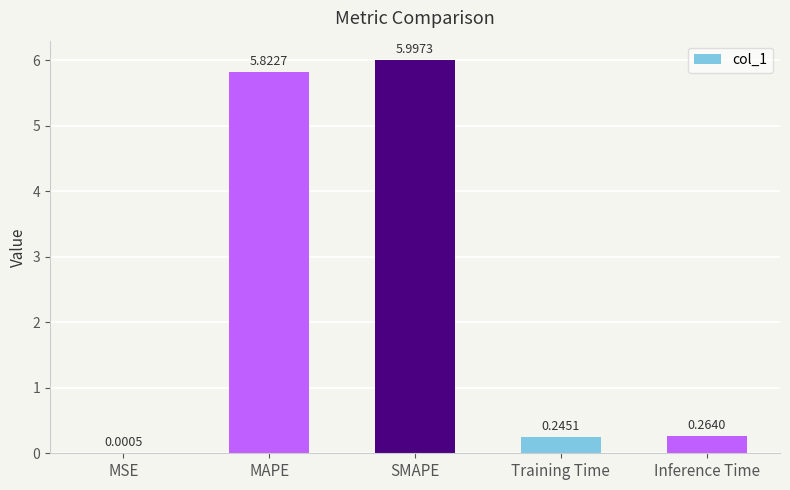

What is the sum of all values?

12.3